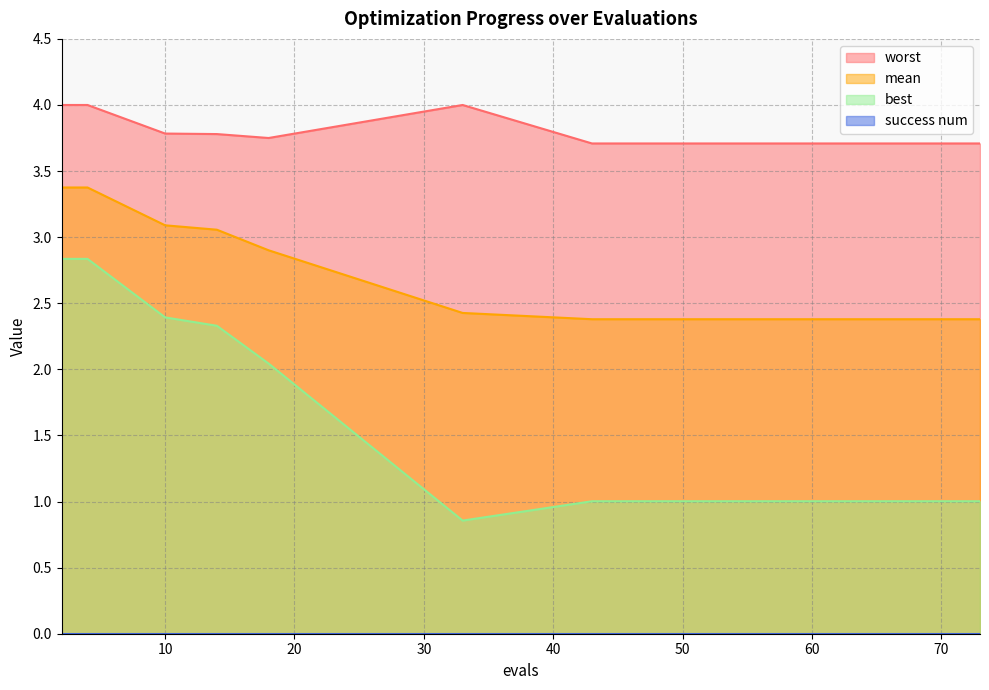

Reading left to right, list all the values displayed in this chart.

mean: 2=3.4	4=3.4	10=3.1	14=3.1	18=2.9	33=2.4	43=2.4	47=2.4	51=2.4	55=2.4	59=2.4	63=2.4	67=2.4	71=2.4	73=2.4
best: 2=2.8	4=2.8	10=2.4	14=2.3	18=2.0	33=0.9	43=1.0	47=1.0	51=1.0	55=1.0	59=1.0	63=1.0	67=1.0	71=1.0	73=1.0
worst: 2=4.0	4=4.0	10=3.8	14=3.8	18=3.8	33=4.0	43=3.7	47=3.7	51=3.7	55=3.7	59=3.7	63=3.7	67=3.7	71=3.7	73=3.7